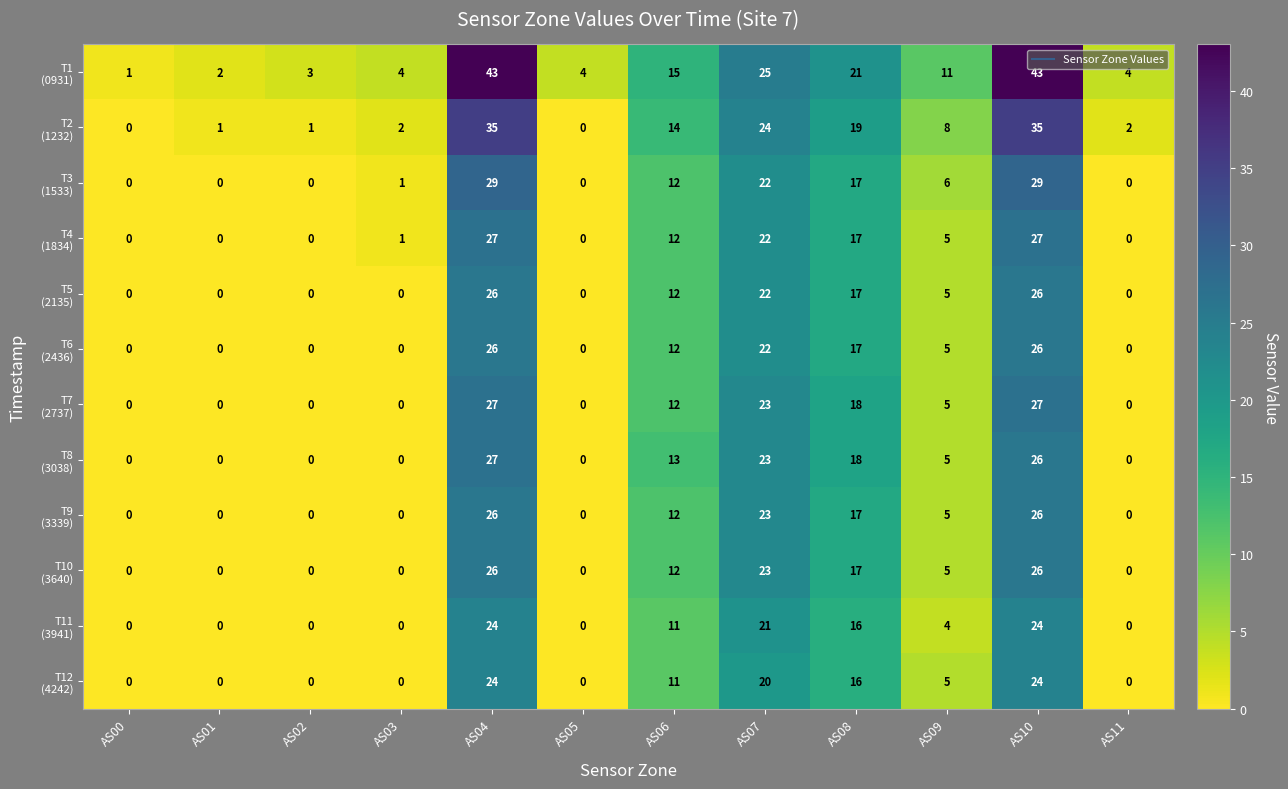

What is the greatest value displayed?

43